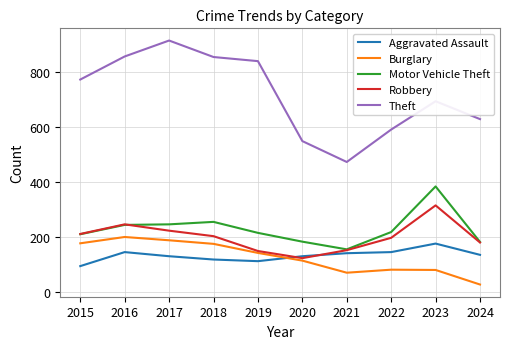

The value of Theft at 2020 is 550. True or false?

True